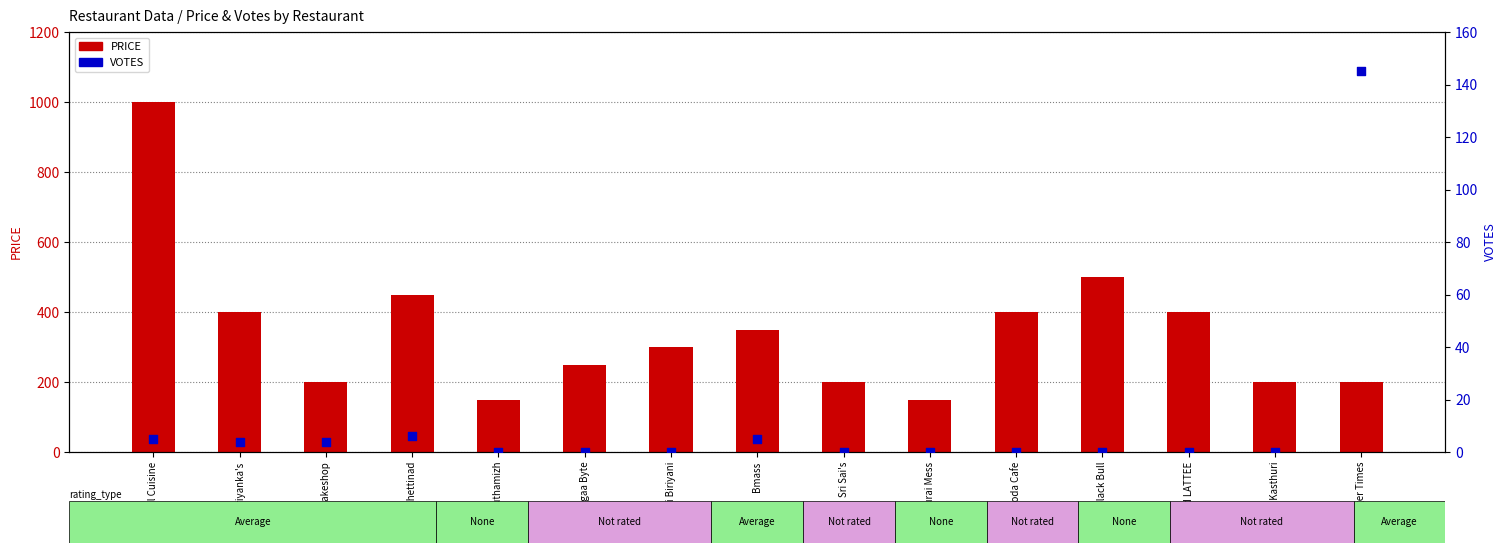

Which series has the largest Y range (max minus min)?

PRICE